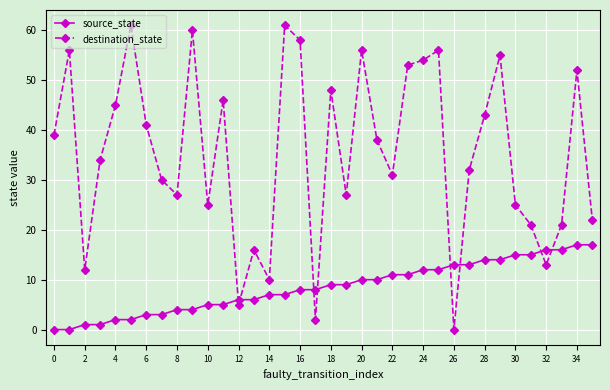

Rank the series by their average value, from lowest to highest.

source_state, destination_state